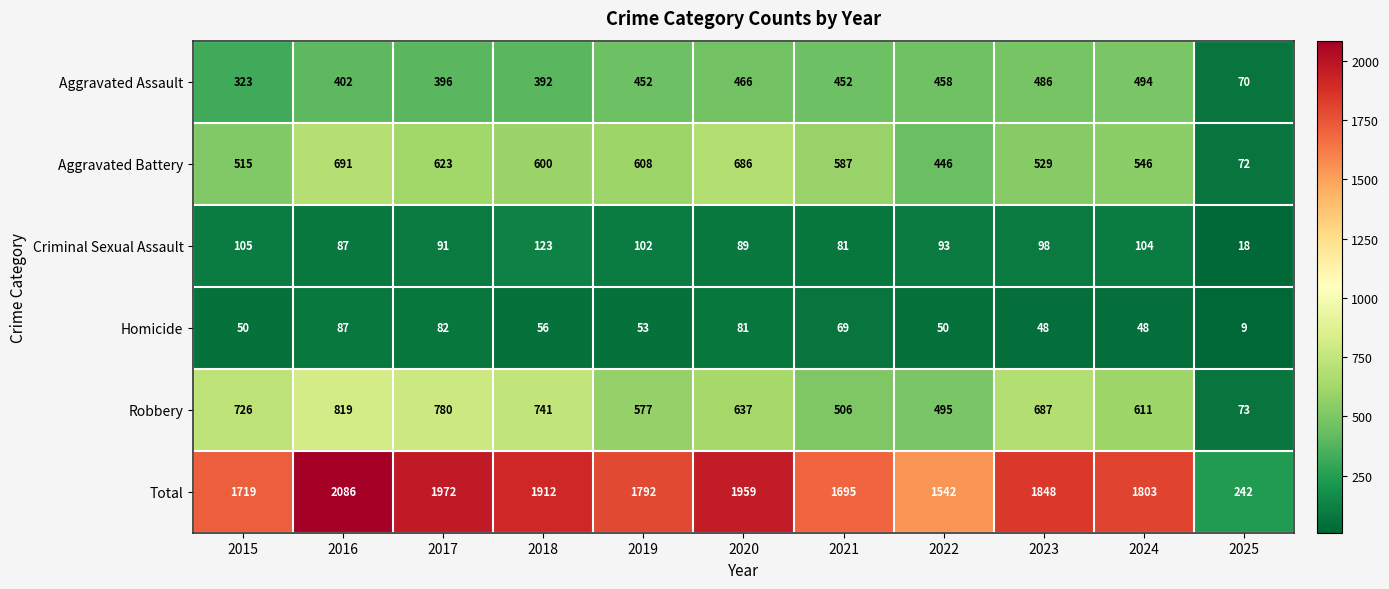

At which category is the sum across all series the highest?

2016